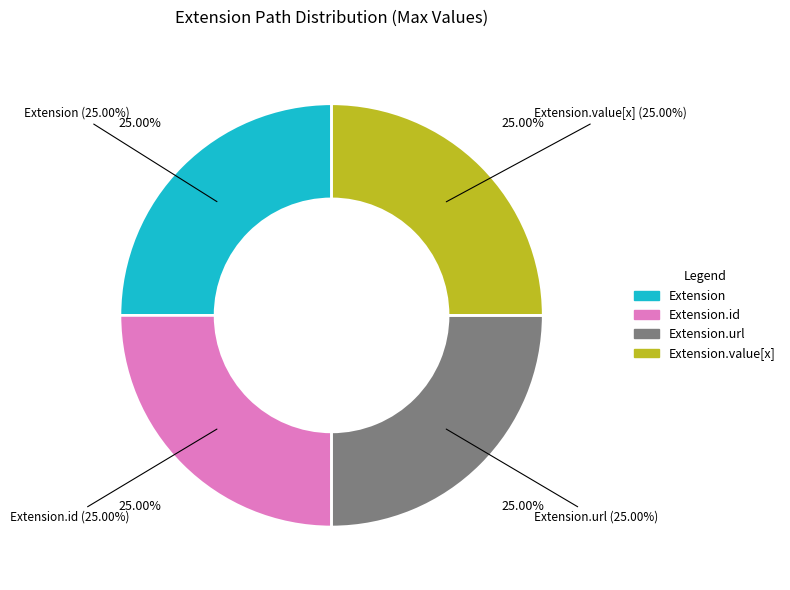

Which category has the biggest portion of the pie?

Extension.url